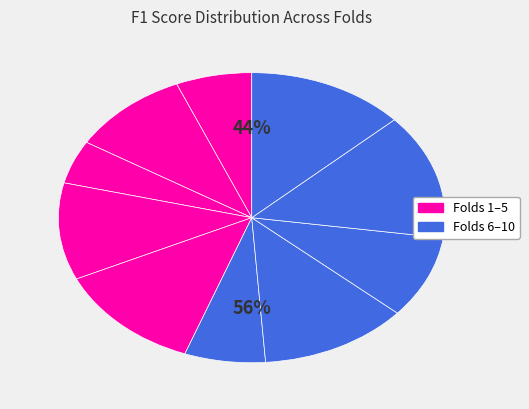

Count the number of slices in the pie.

10